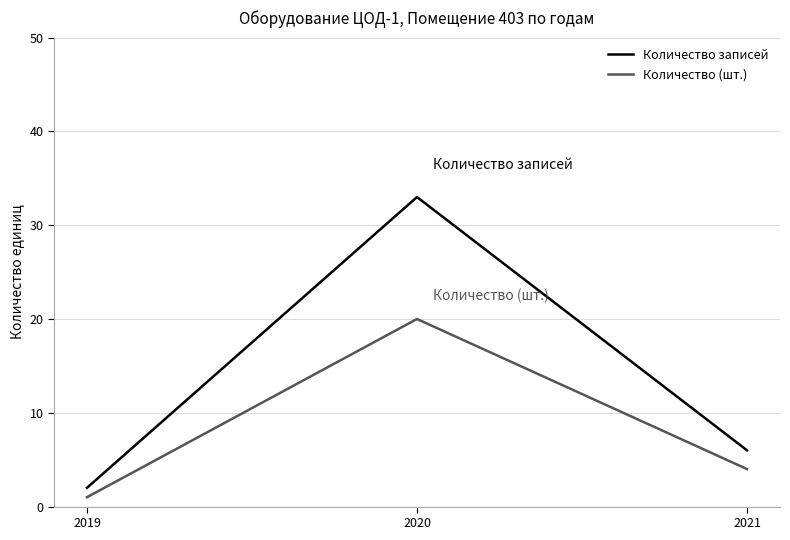

What is the difference between the maximum and minimum values in the Количество (шт.) series?

19